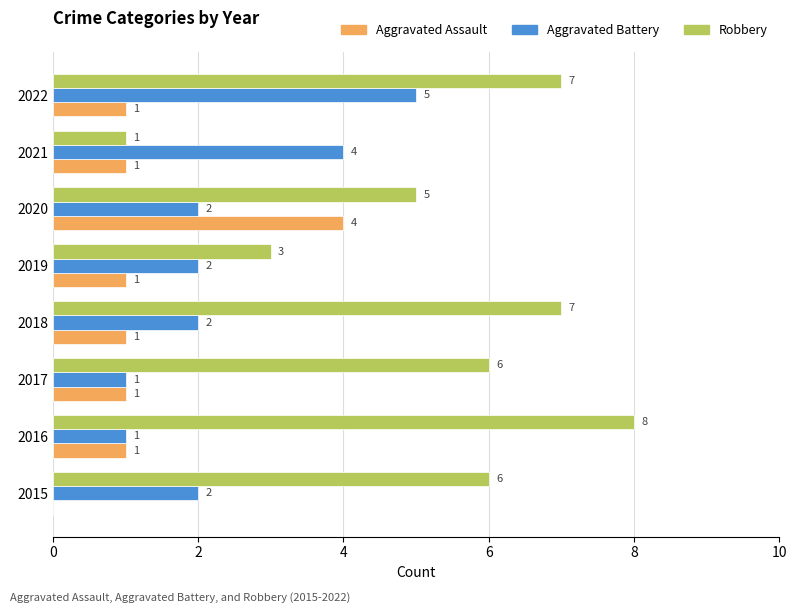

What is the sum of all Aggravated Battery values?

19